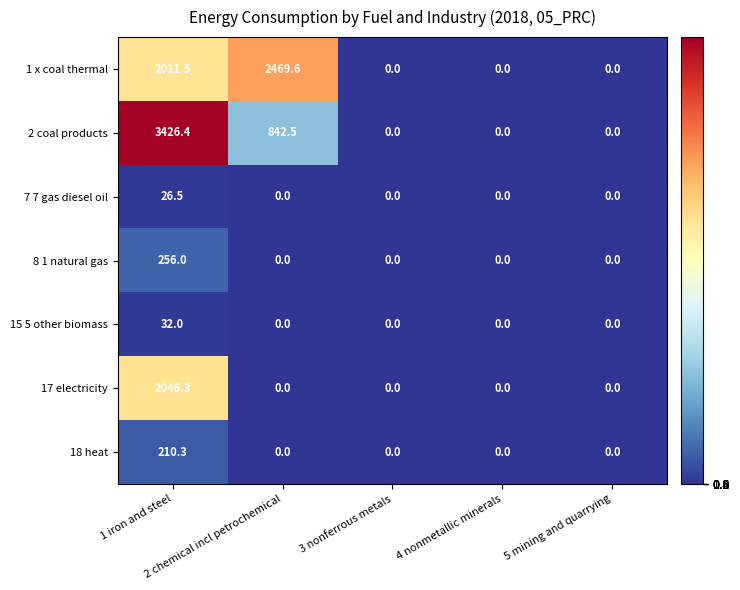

How many distinct data groups are displayed?

7